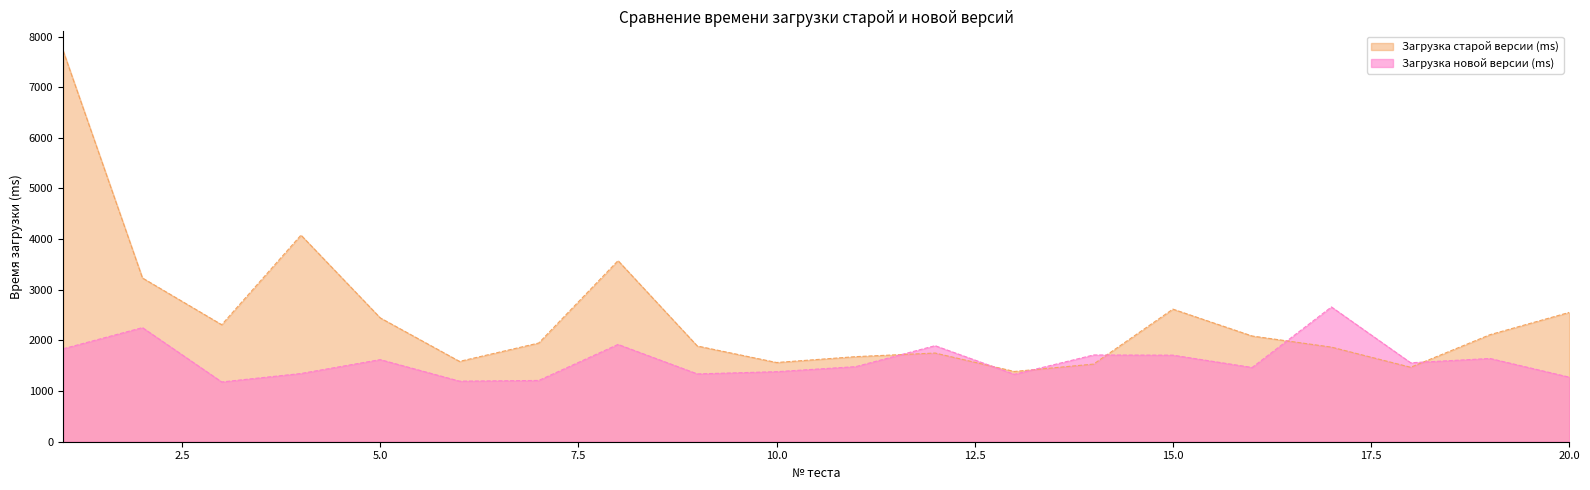

Reading left to right, transcribe all the data shown in this chart.

Загрузка старой версии (ms): 1=7717	2=3233	3=2310	4=4079	5=2445	6=1586	7=1949	8=3575	9=1890	10=1564	11=1680	12=1751	13=1387	14=1533	15=2618	16=2087	17=1868	18=1470	19=2113	20=2553
Загрузка новой версии (ms): 1=1835	2=2253	3=1180	4=1347	5=1621	6=1196	7=1210	8=1921	9=1339	10=1383	11=1483	12=1896	13=1331	14=1713	15=1709	16=1466	17=2661	18=1559	19=1644	20=1275